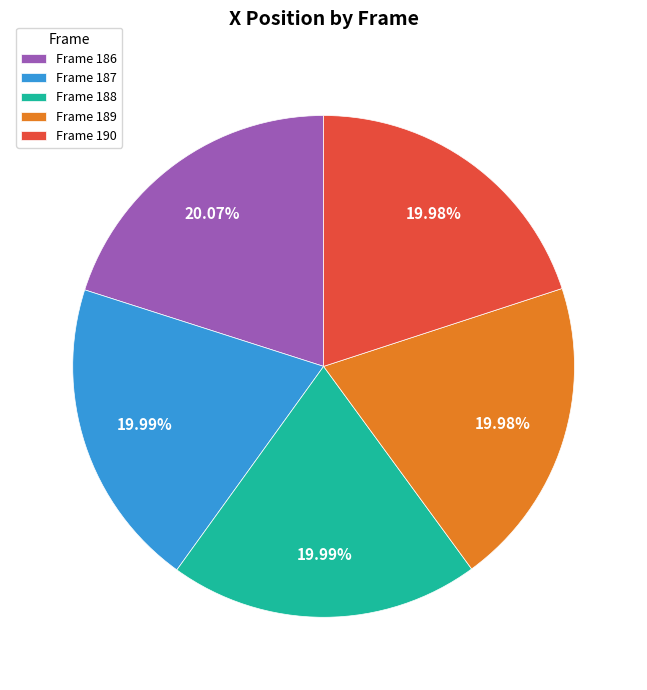

What percentage is the Frame 186 slice, to the nearest percent?

20%